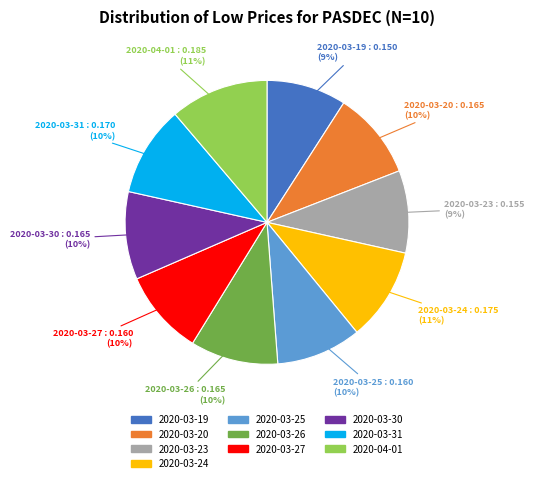

Count the number of slices in the pie.

10